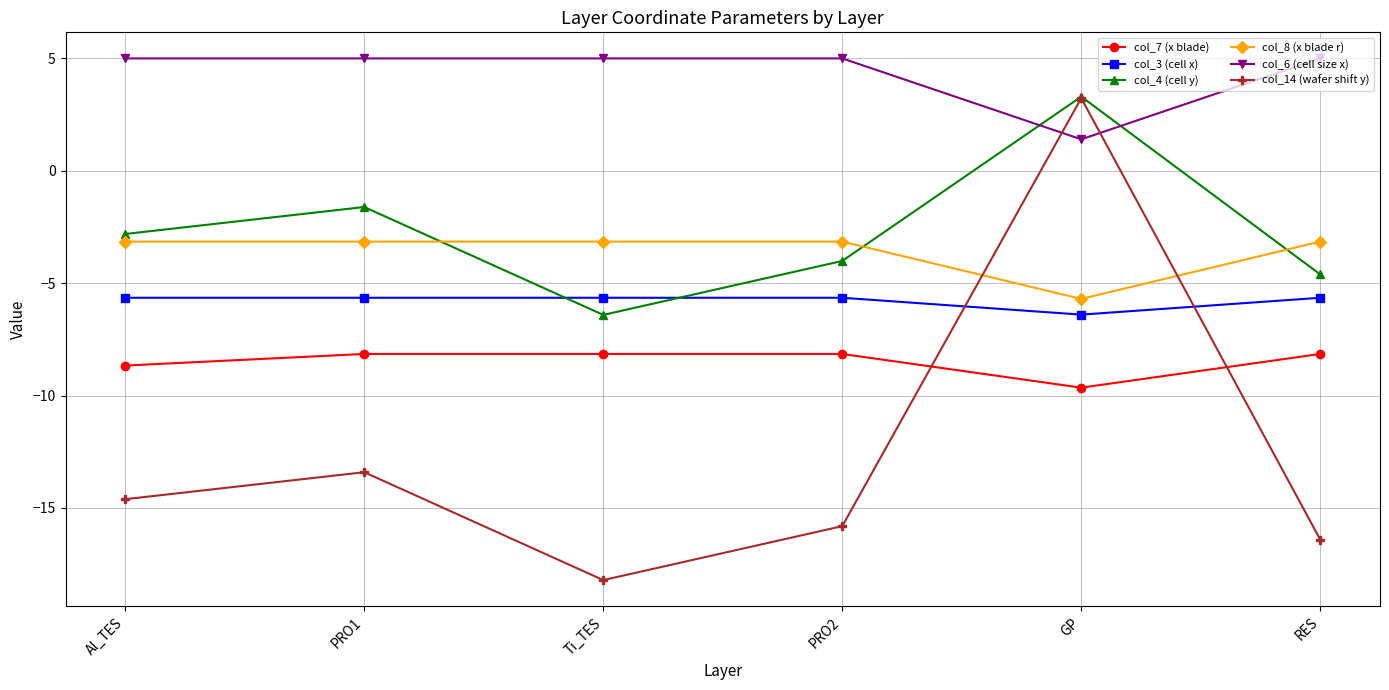

What is the highest value of the col_14 (wafer shift y) series?

3.2